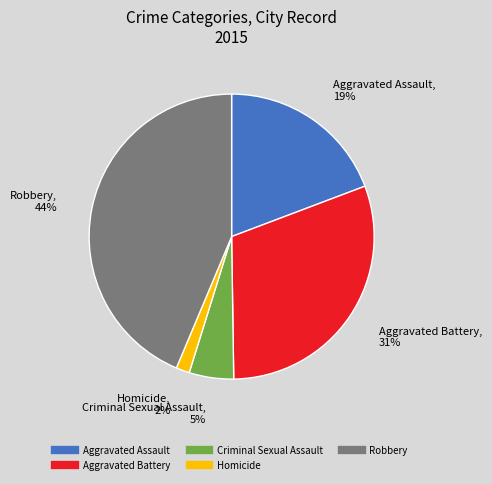

Is it true that Robbery is 32% of the pie?

False